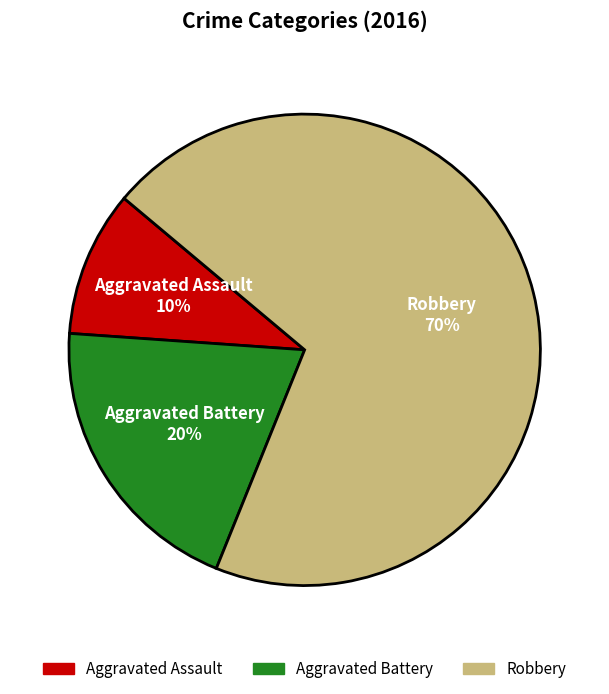

How many segments does this pie chart have?

3